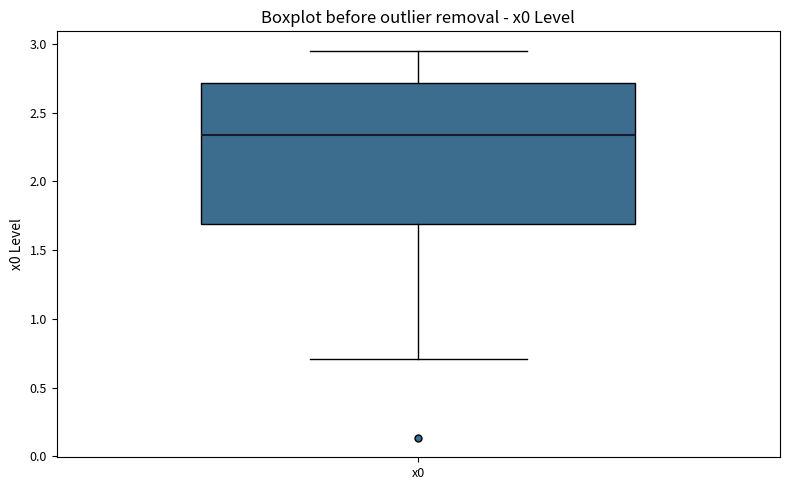

Transcribe this box plot: give where the median line is, the range the box spans, and where the two whiskers end, as read against the y-axis. The values are not printed on the chart, so give them approximately, as read against the axis.

median 2.35, box 1.70 to 2.70, whiskers 0.70 to 2.95